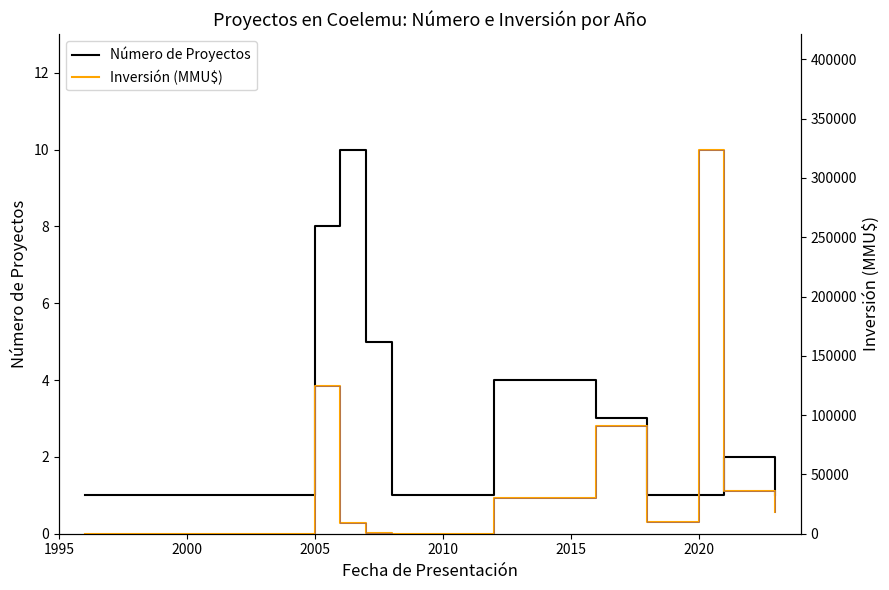

In Inversión (MMU$), how many points are lower than both neighbors (excluding endpoints)?

2